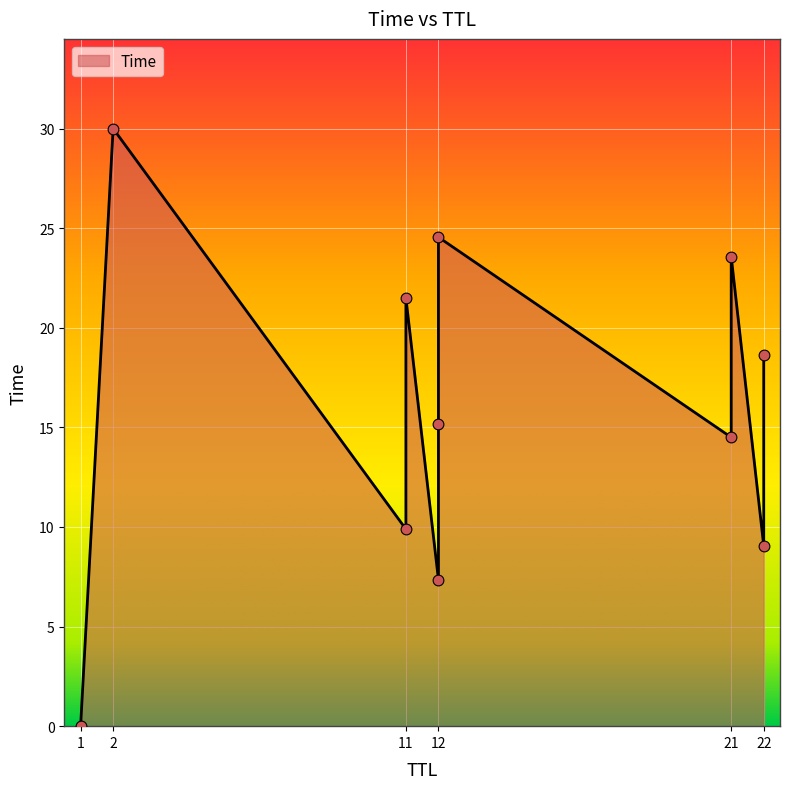

Between 21 and 12, which is larger?

21